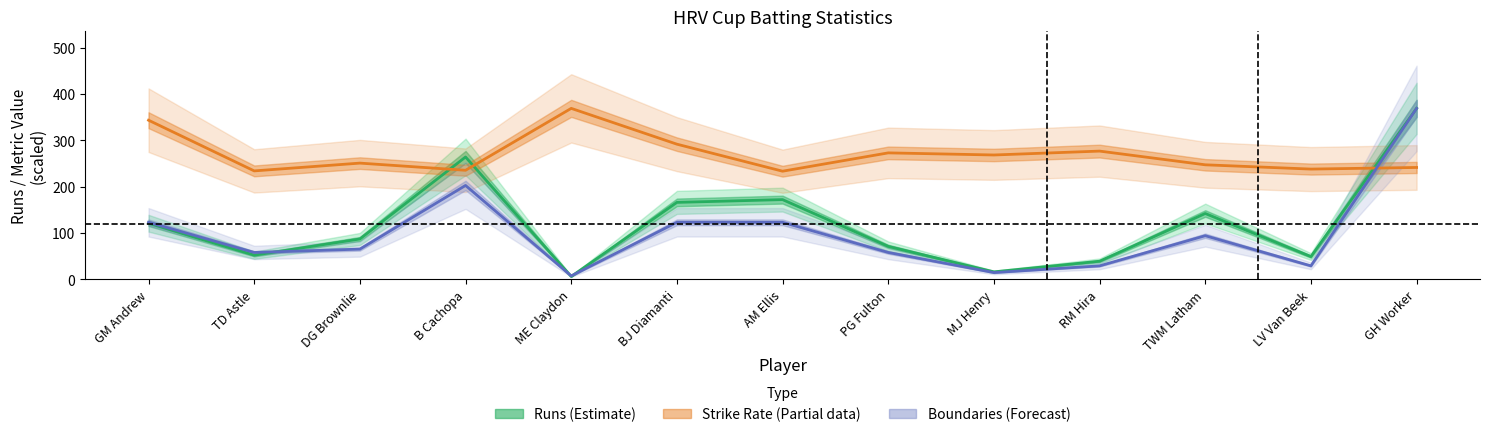

At which category is the sum across all series the highest?

GH Worker